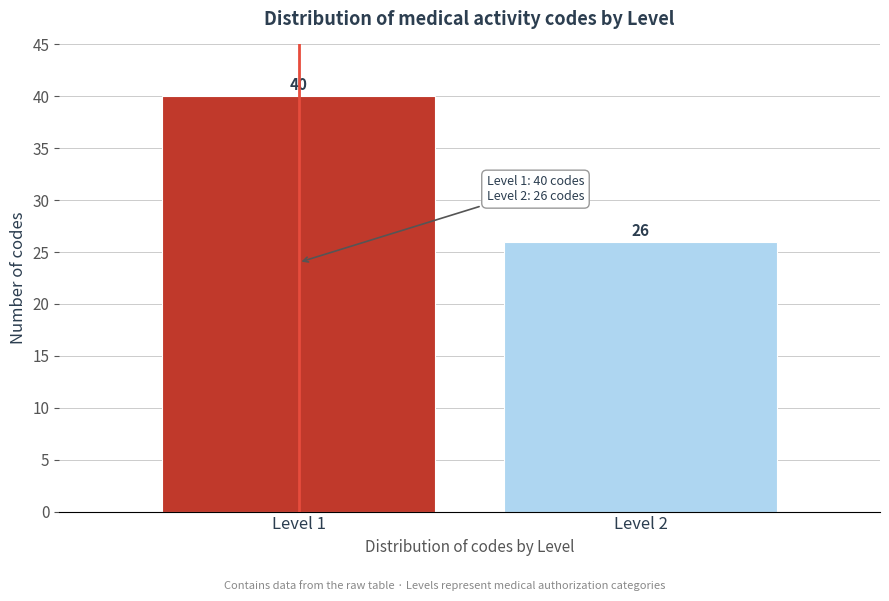

Reading left to right, what are all the values shown in this chart?

40	26